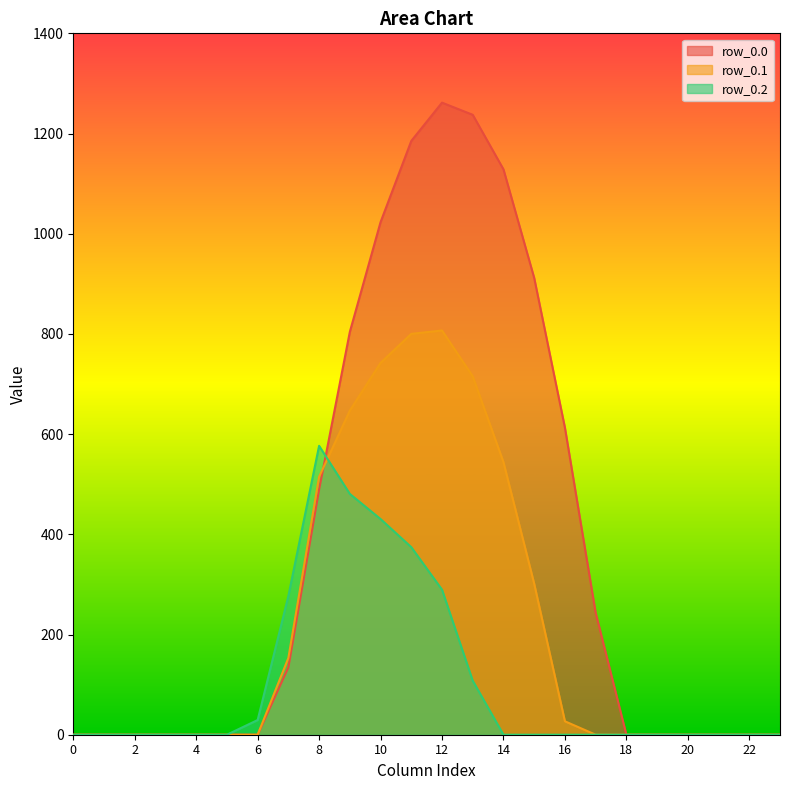

Where do row_0.2 and row_0.1 first cross each other?

8 and 9